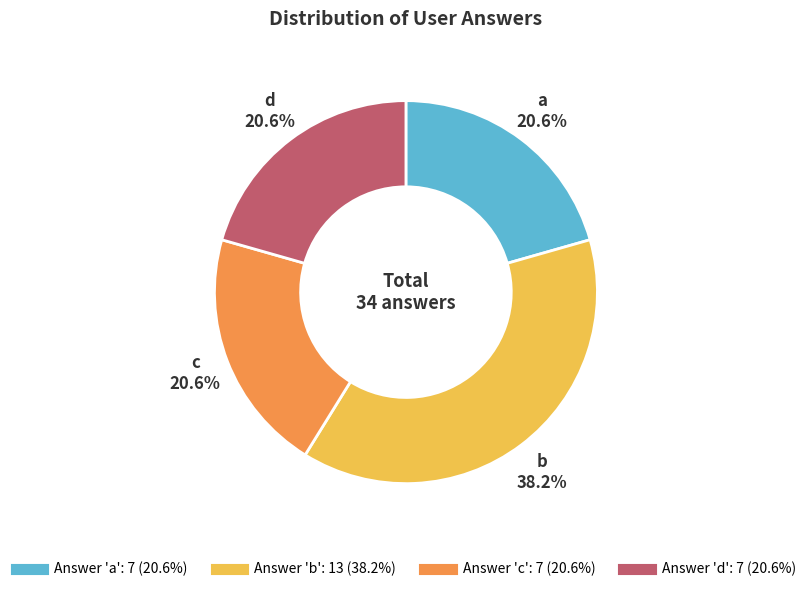

Is there any slice that represents more than half of the pie?

No